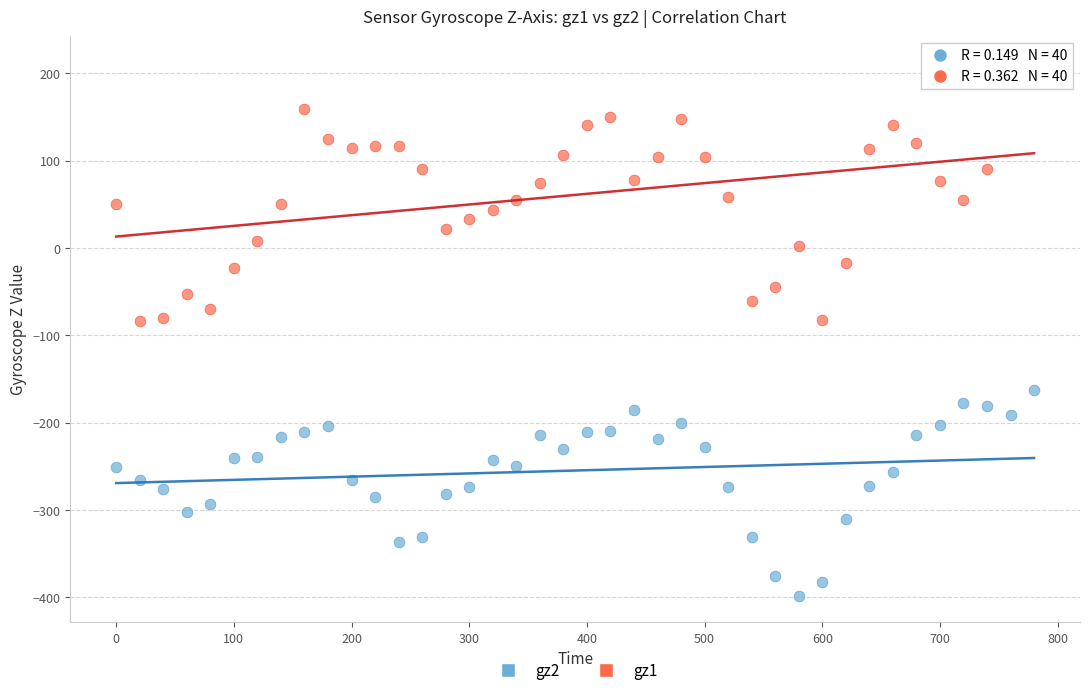

Which series contains the highest Y value?

gz1